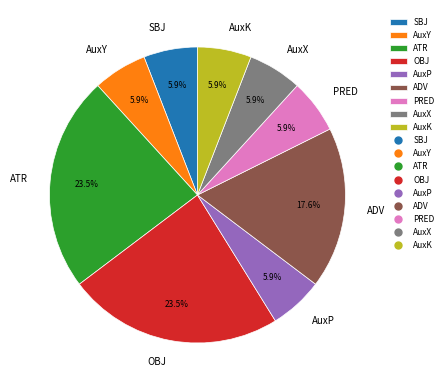

Is there any slice that represents more than half of the pie?

No